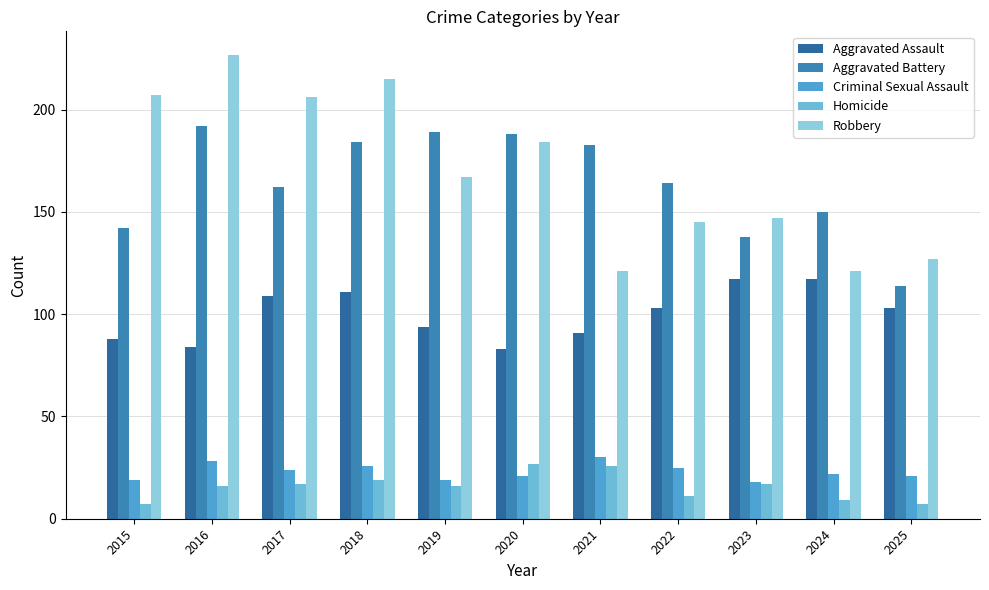

Rank the series at 2020 from lowest to highest value.

Criminal Sexual Assault, Homicide, Aggravated Assault, Robbery, Aggravated Battery